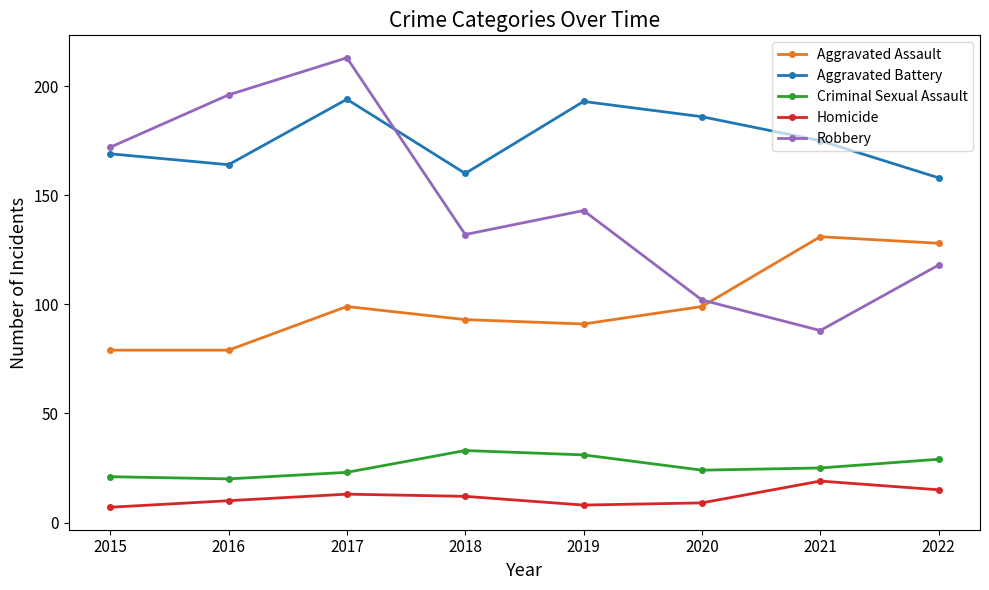

What is the sum of all Aggravated Assault values?

799